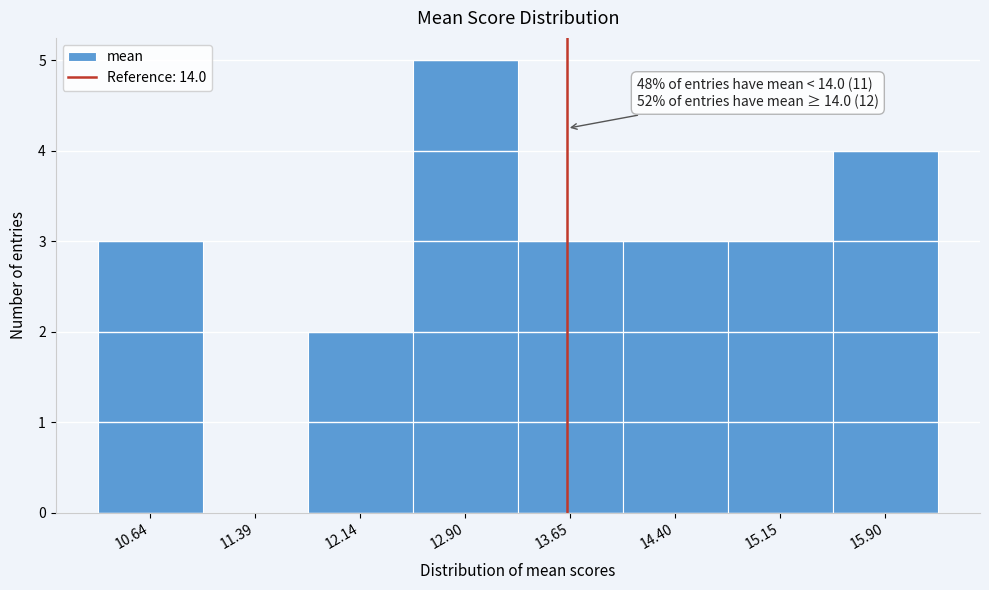

Reading left to right, transcribe all the data shown in this chart.

10.64=3	11.39=0	12.14=2	12.90=5	13.65=3	14.40=3	15.15=3	15.90=4